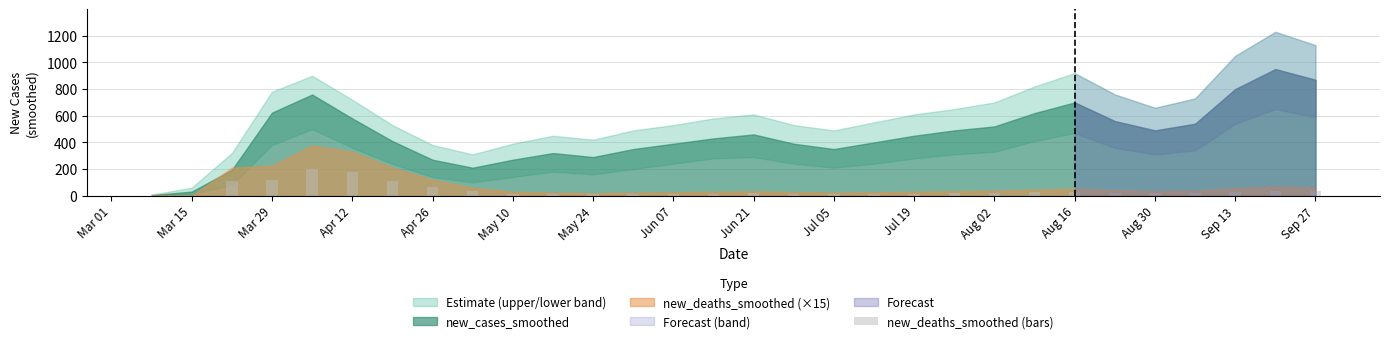

What is the sum of all values?

1219.5